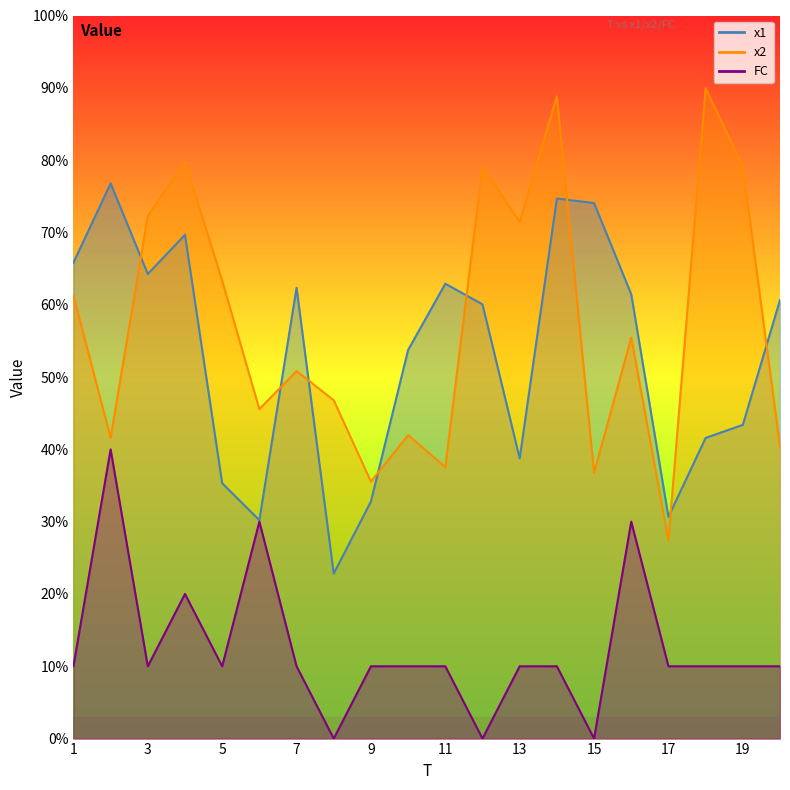

The x2 series shows 4.0 at 20. True or false?

True